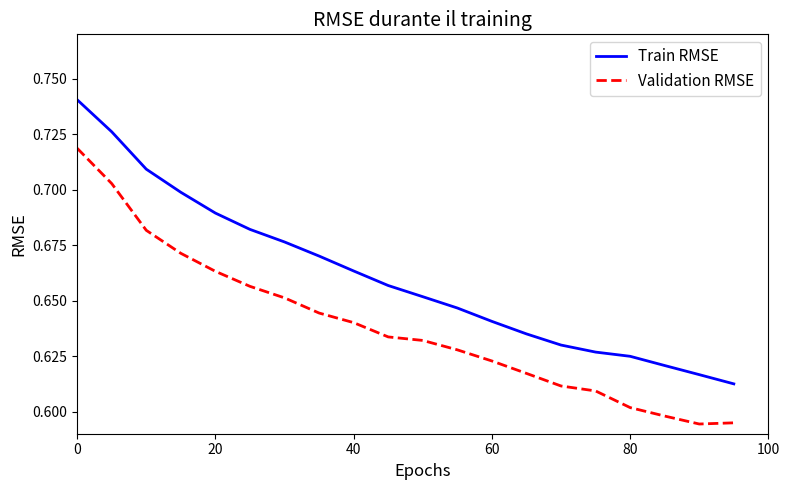

What is the difference between the maximum and minimum values in the Validation RMSE series?

0.1